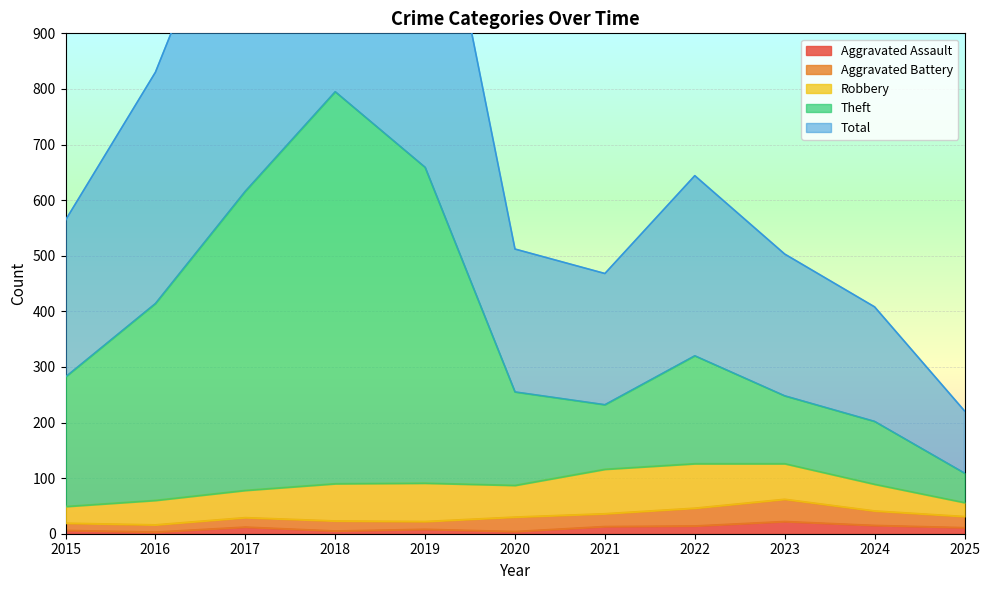

Which category has the highest value across all series?

2018